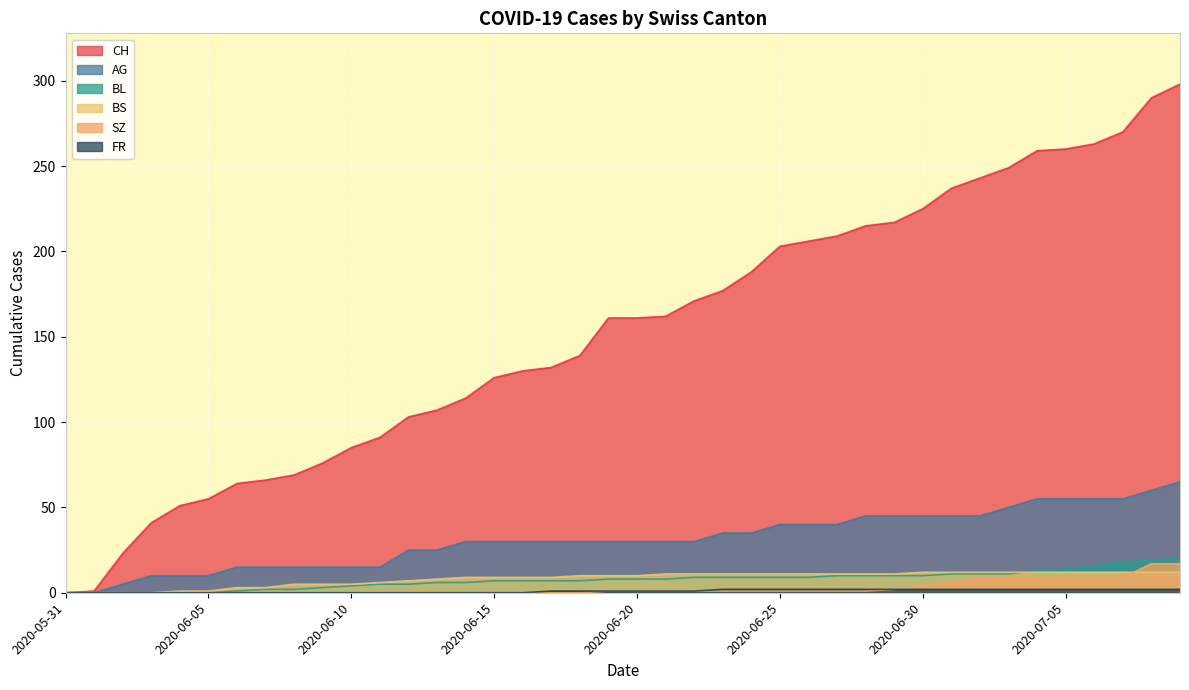

True or false: BL has more than 0 points higher than both neighbors.

False